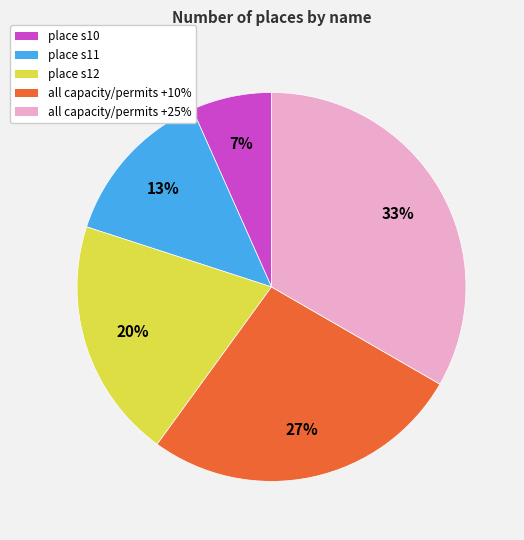

The all capacity/permits +25% slice represents 41% of the pie. True or false?

False